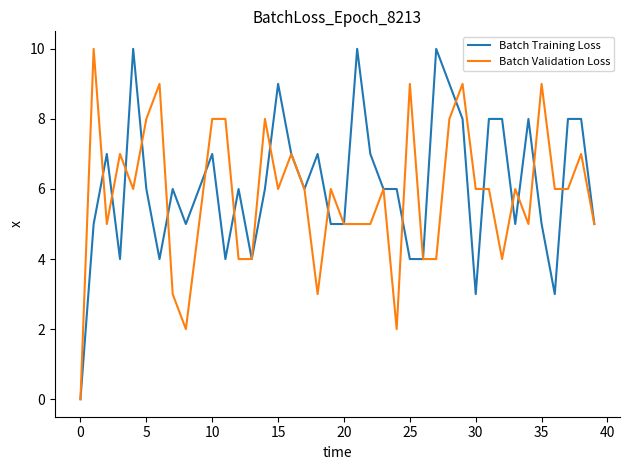

What is the highest value of the Batch Training Loss series?

10